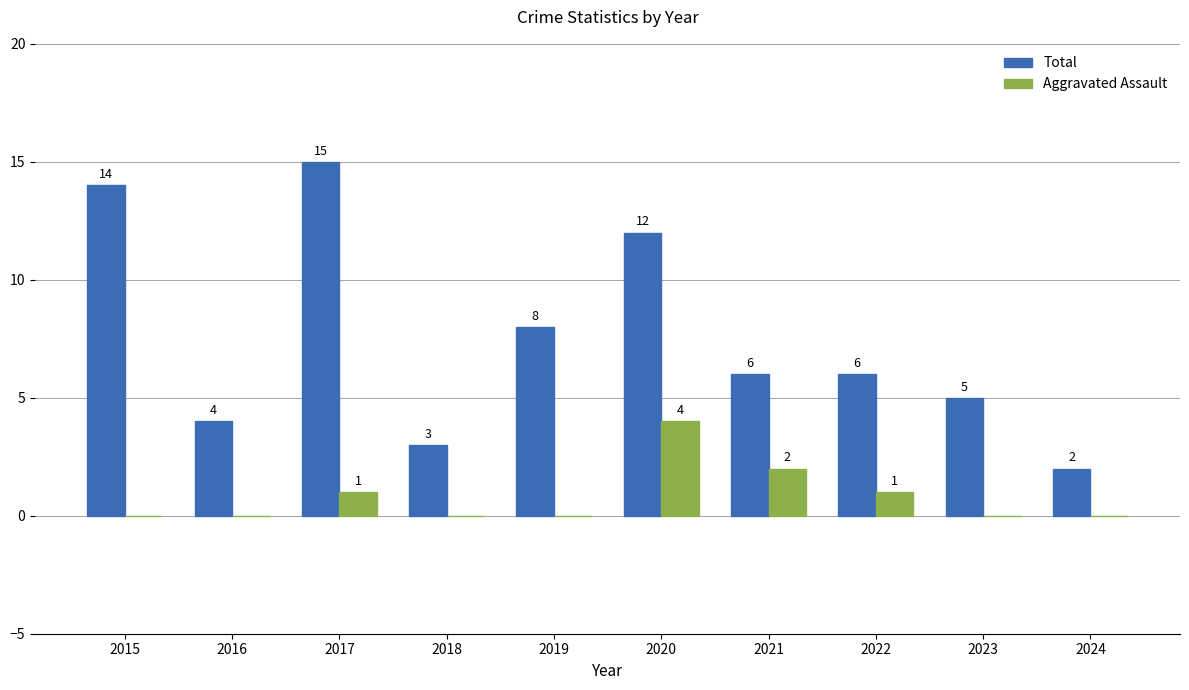

At which label does Total first exceed 6?

2015